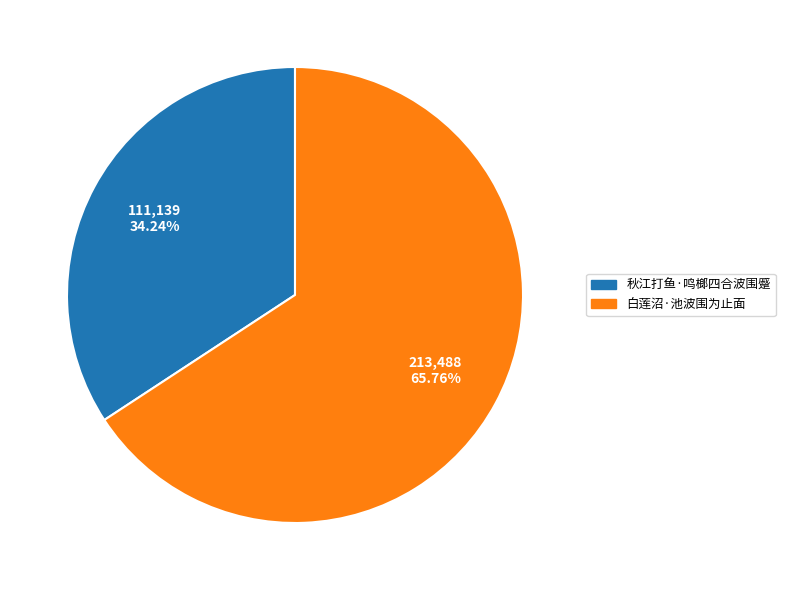

Is the sum of 白莲沼·池波围为止面 and 秋江打鱼·鸣榔四合波围蹙 greater than half?

Yes